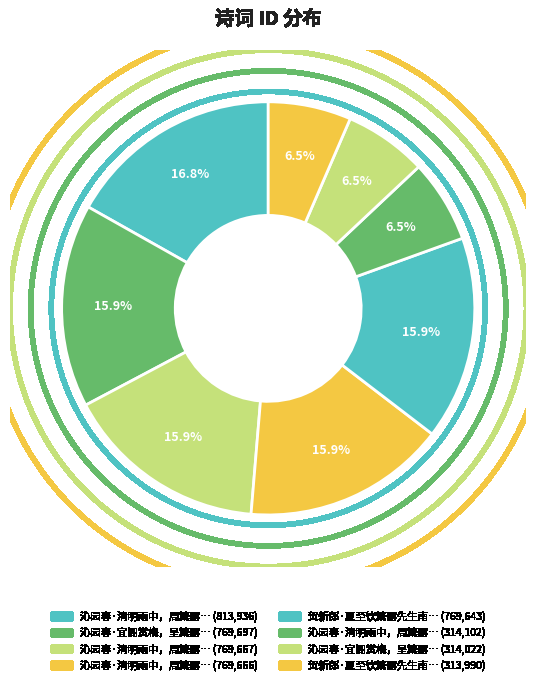

Count the number of slices in the pie.

8